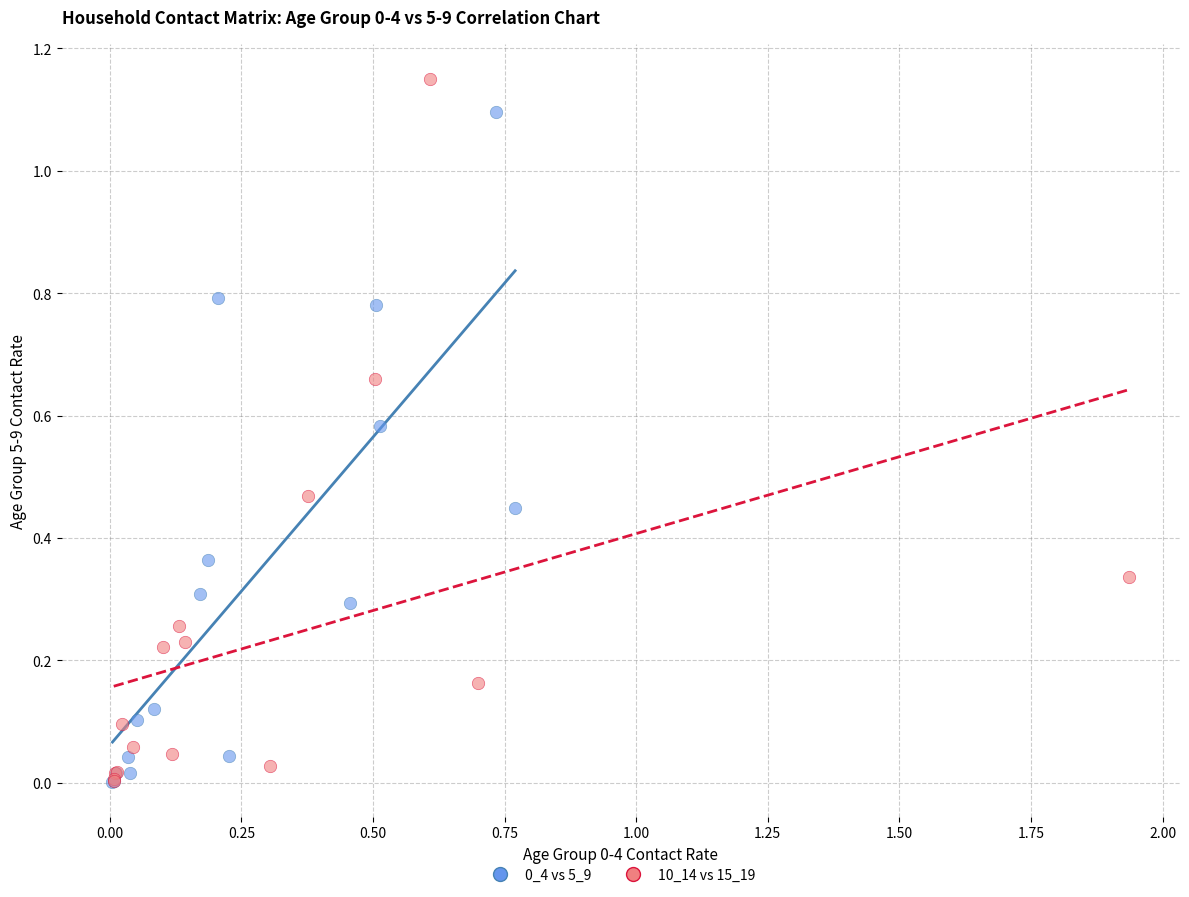

Which series contains the highest Y value?

10_14 vs 15_19